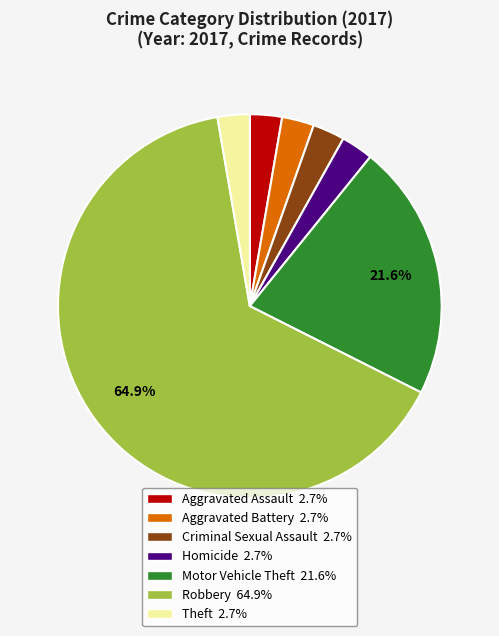

How many segments does this pie chart have?

7